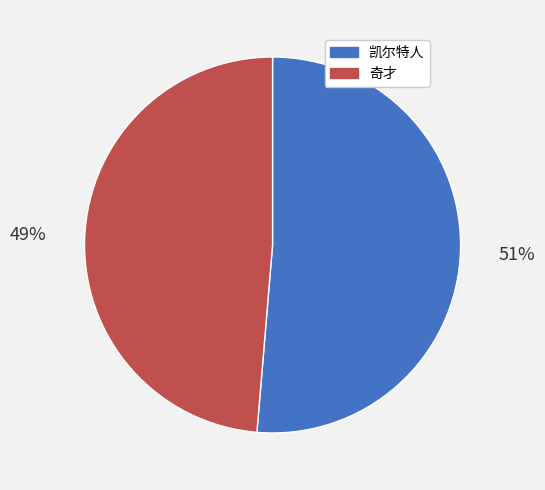

Does 凯尔特人 represent more than half of the total?

Yes